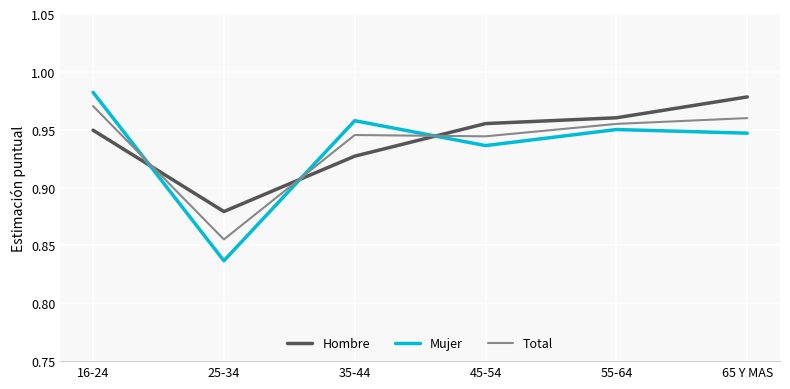

List the series in order of their overall mean, highest first.

Hombre, Total, Mujer